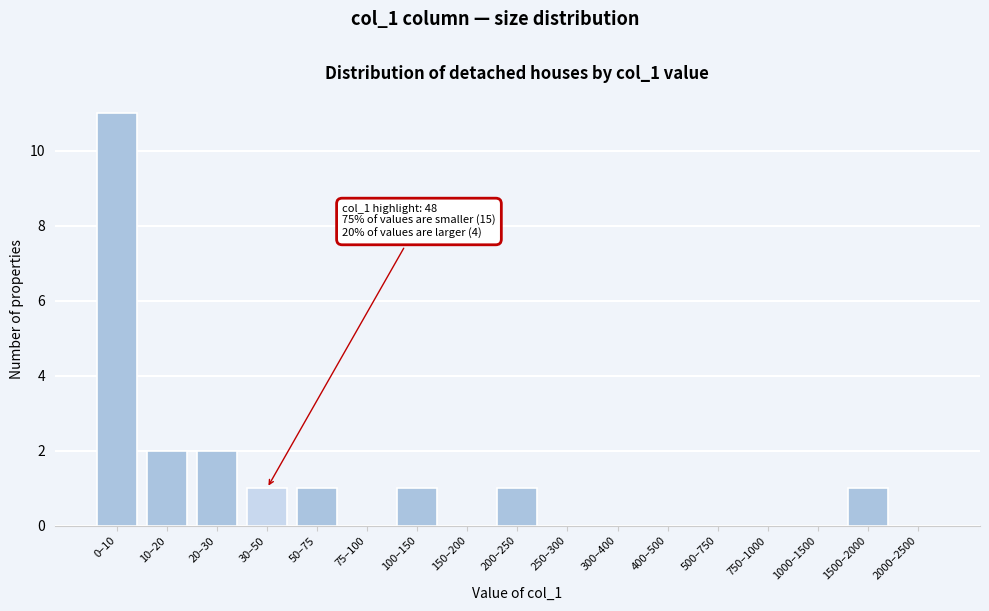

Reading right to left, extract all data points from this chart.

2000–2500=0	1500–2000=1	1000–1500=0	750–1000=0	500–750=0	400–500=0	300–400=0	250–300=0	200–250=1	150–200=0	100–150=1	75–100=0	50–75=1	30–50=1	20–30=2	10–20=2	0–10=11